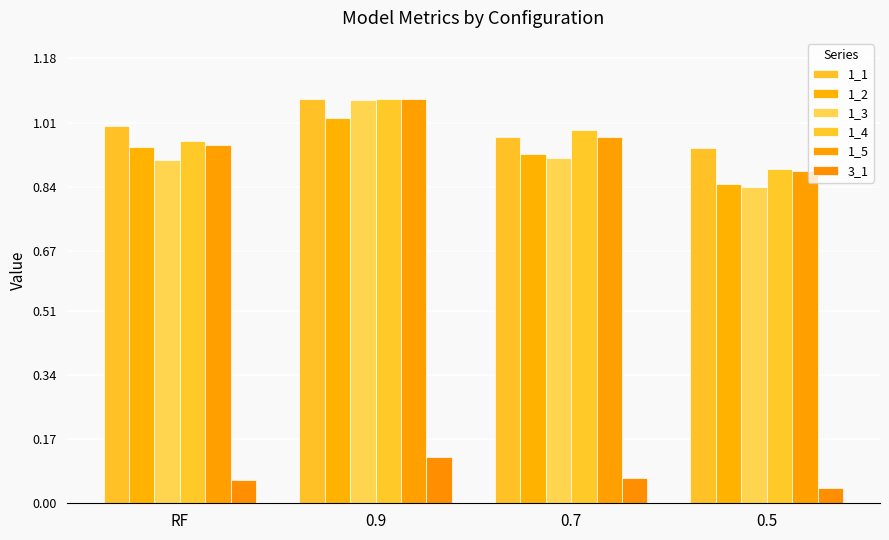

Are the bars horizontal?

No